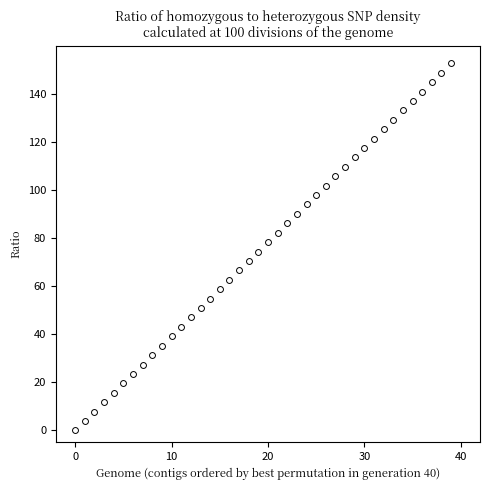

What is the range of Y values (max minus min)?

152.6